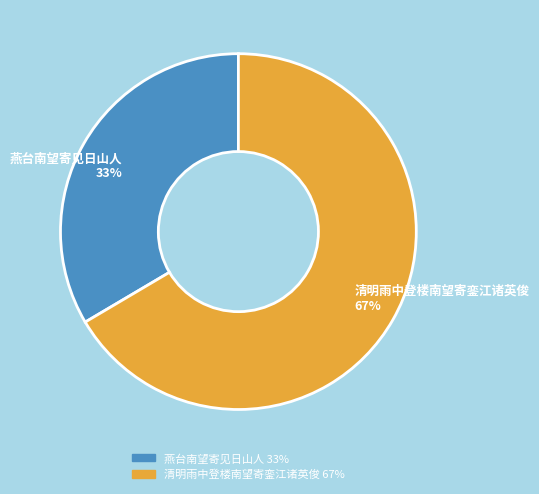

Combined, do 燕台南望寄见日山人 33% and 清明雨中登楼南望寄銮江诸英俊 67% account for over 50%?

Yes